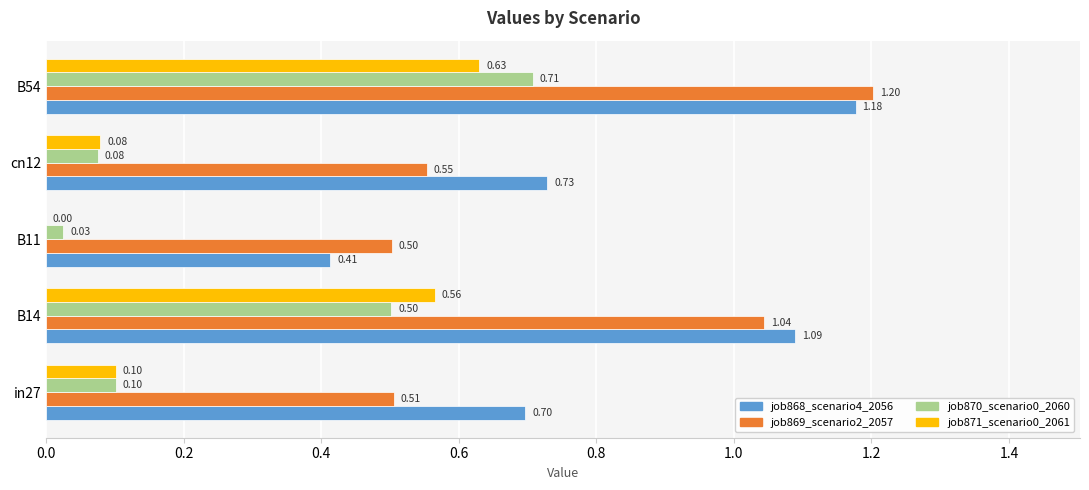

What is the average value of the job869_scenario2_2057 series?

0.8